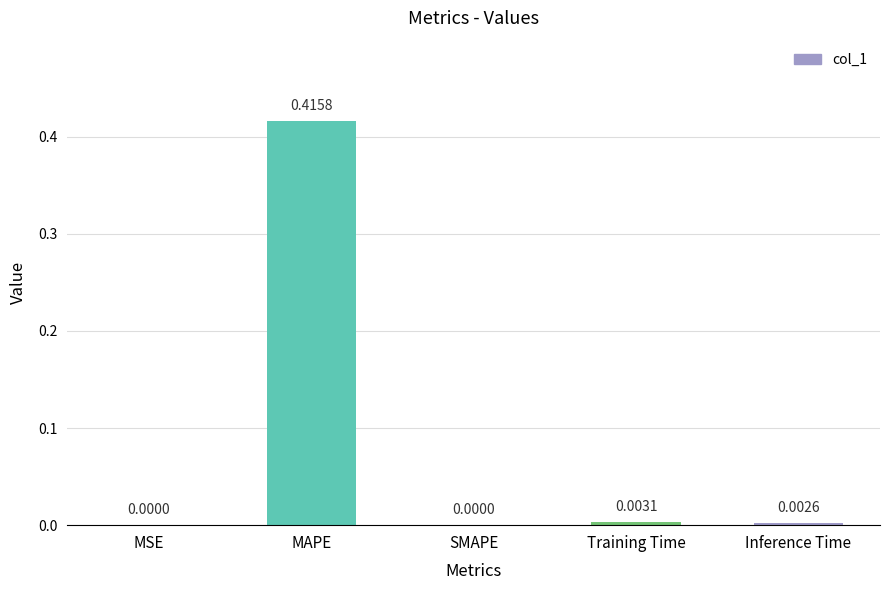

What is the average value?

0.1